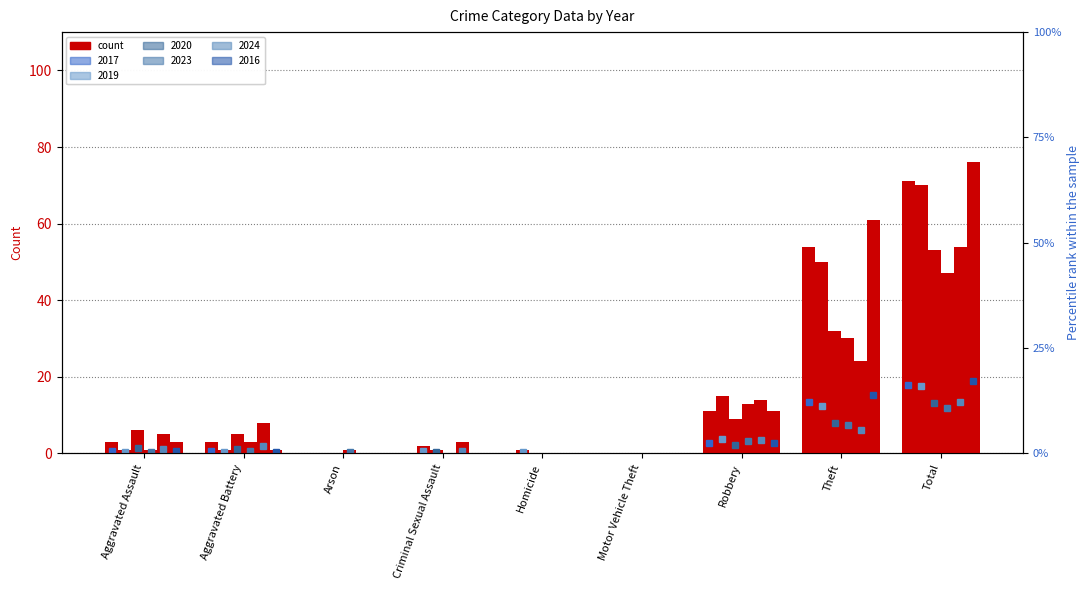

What is the total value across all series at Criminal Sexual Assault?

6